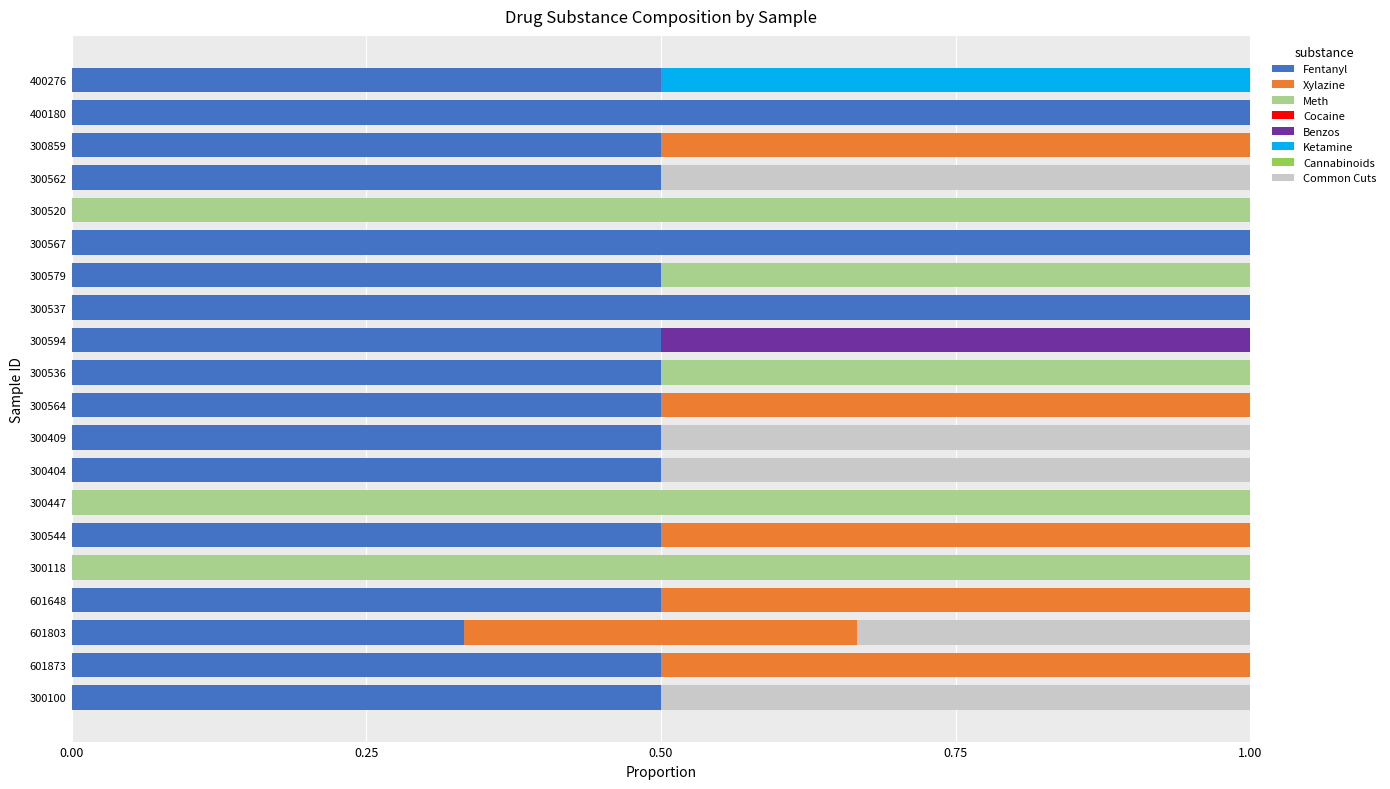

The value of Fentanyl at 400276 is 0.5. True or false?

True